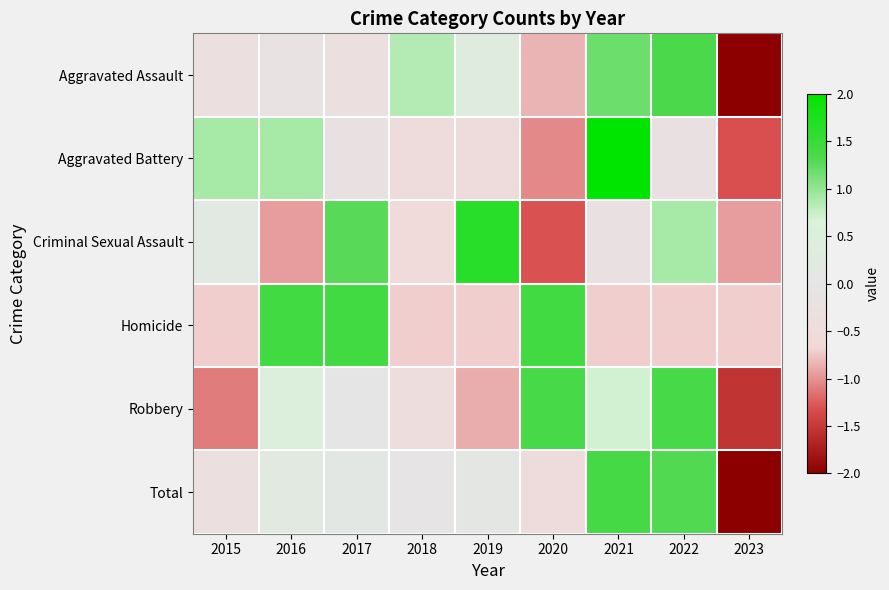

Which has a higher value, 2021 or 2022?

2022